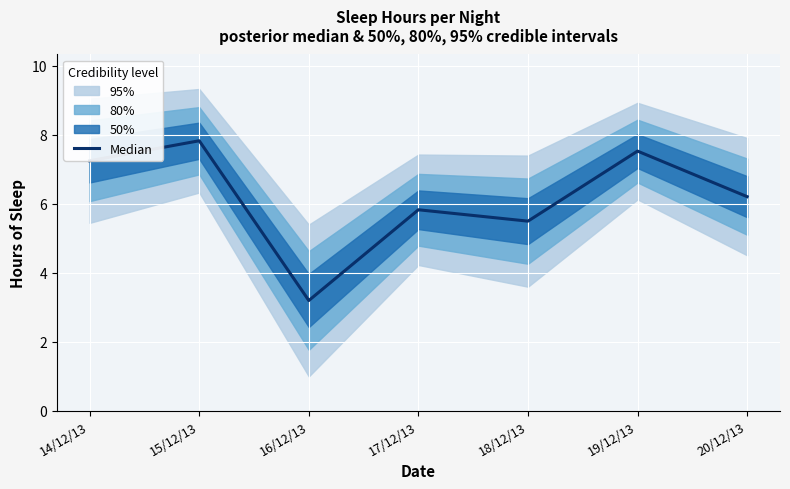

Is it true that the value at 18/12/13 is 5.5?

True